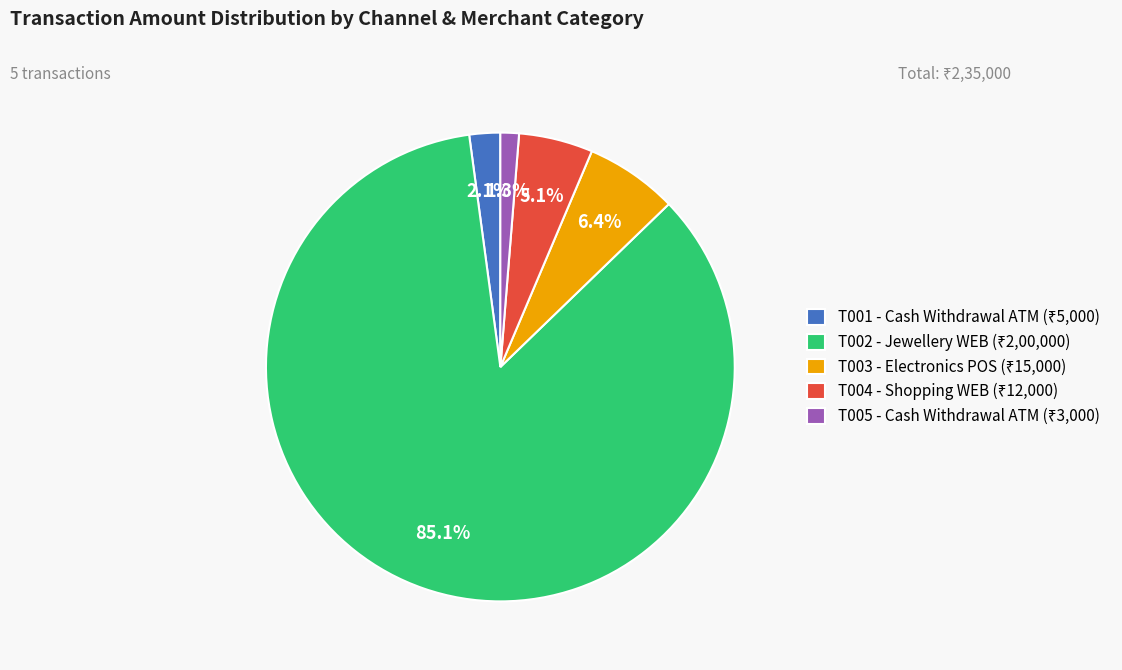

Is there a majority slice in this chart?

Yes